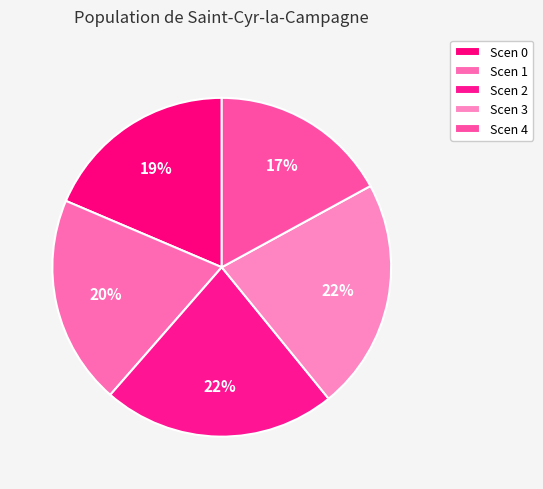

Count the number of slices in the pie.

5